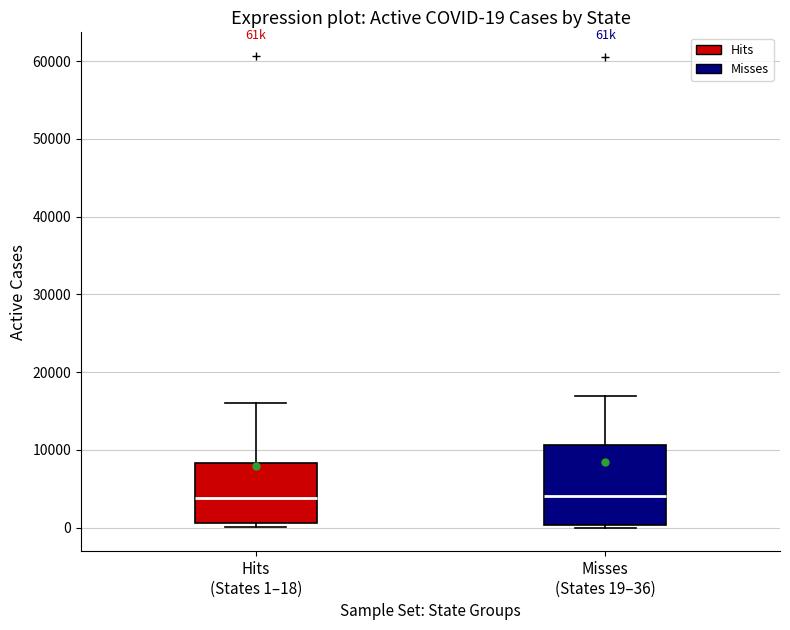

Comparing the boxes themselves (not the whiskers), which one is the tallest?

Misses (States 19–36)